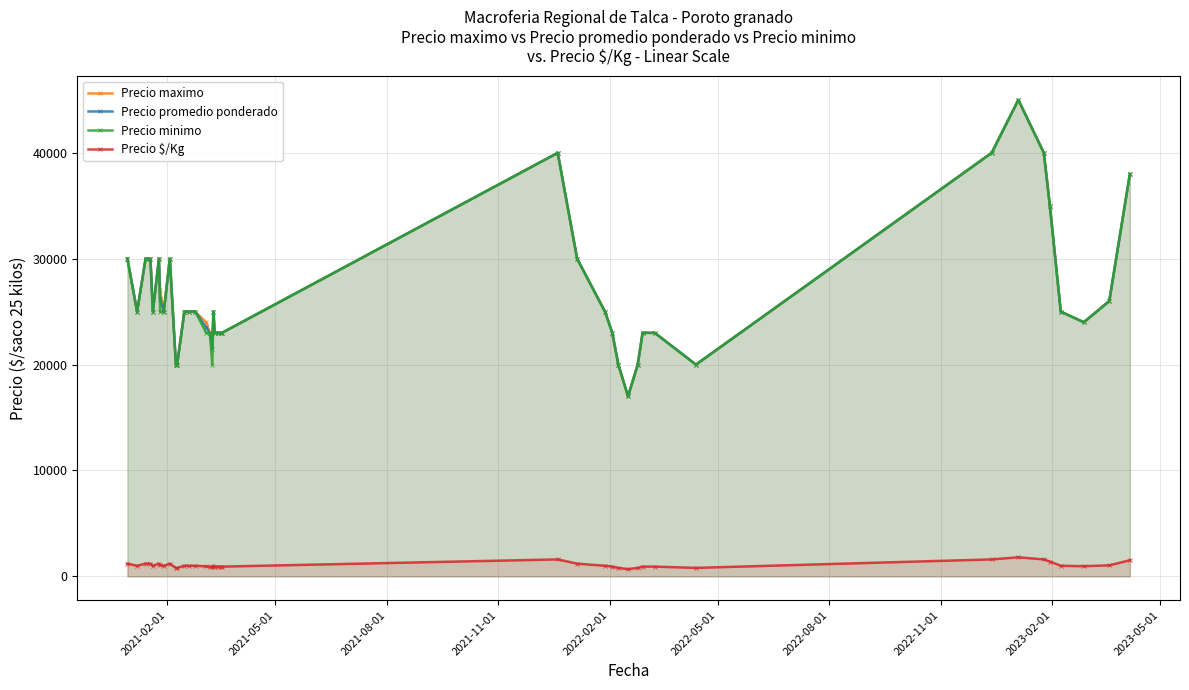

What is the greatest value displayed?

45000